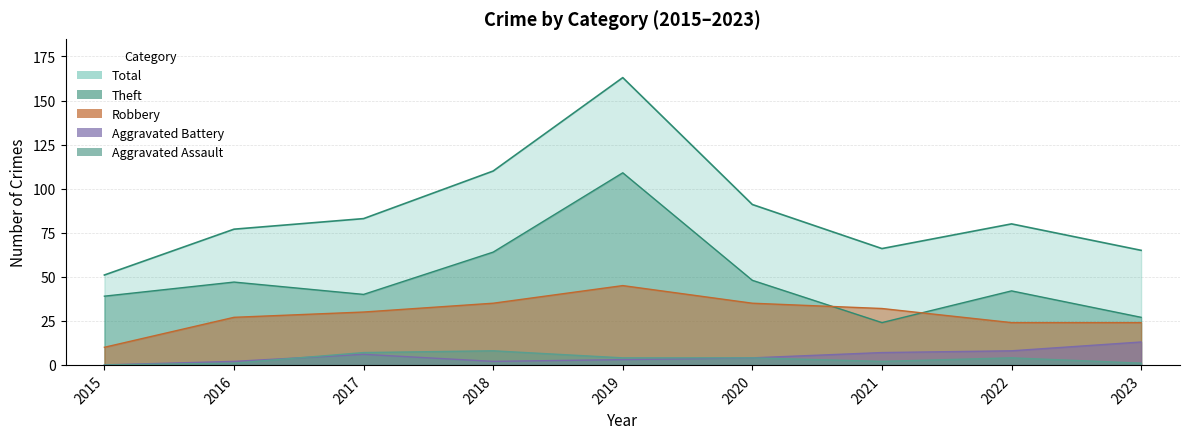

What is the greatest value displayed?

163